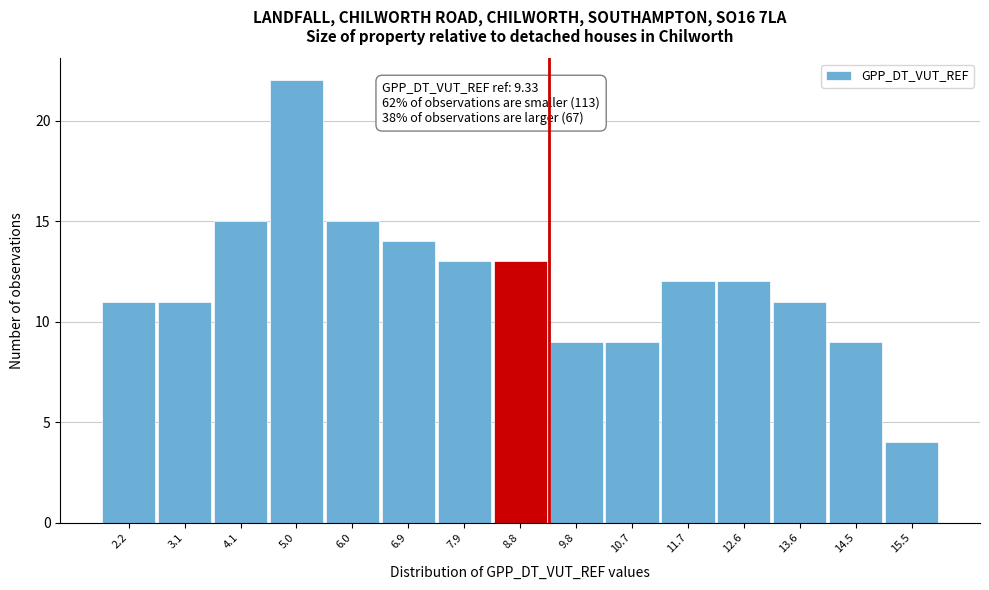

Which range on the x-axis has the tallest bar?

4.6 to 5.5